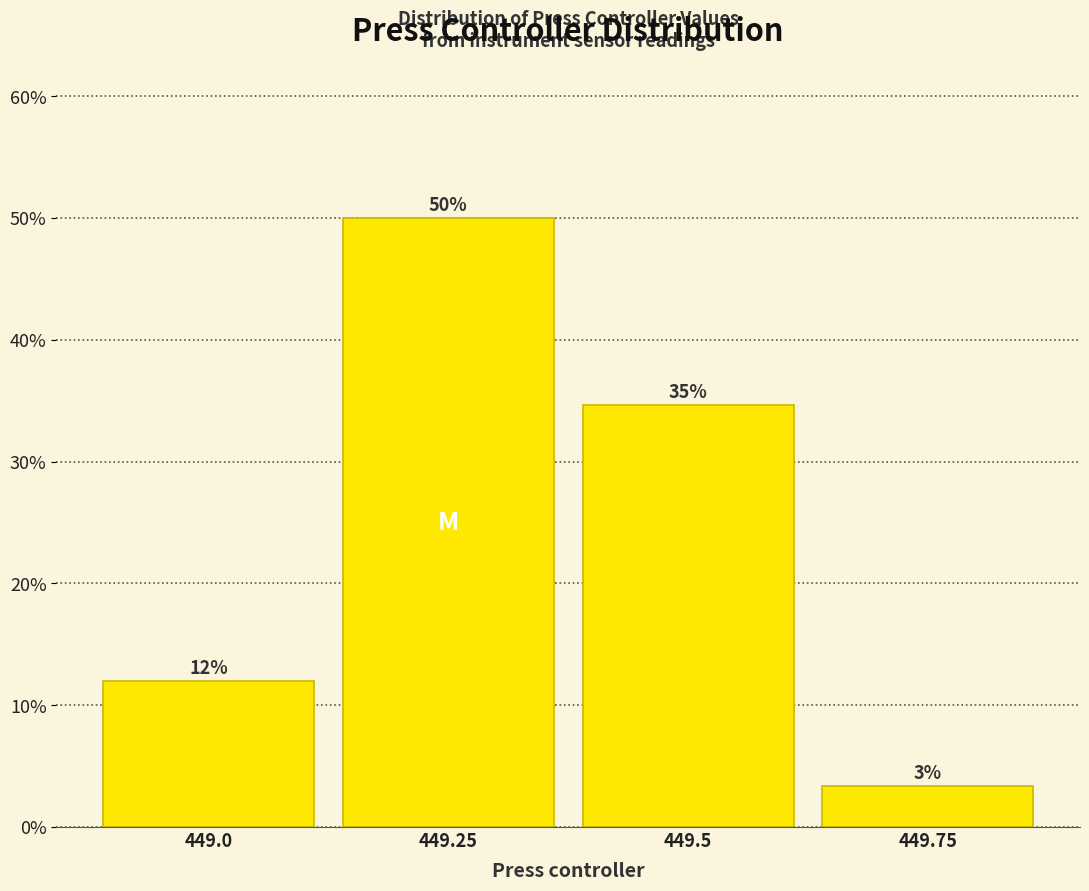

Rank the categories by value from highest to lowest.

449.25, 449.5, 449.0, 449.75